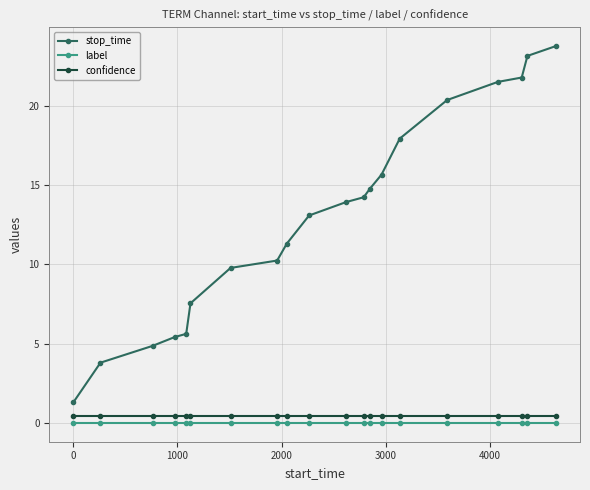

Which series has the largest total across all categories?

stop_time